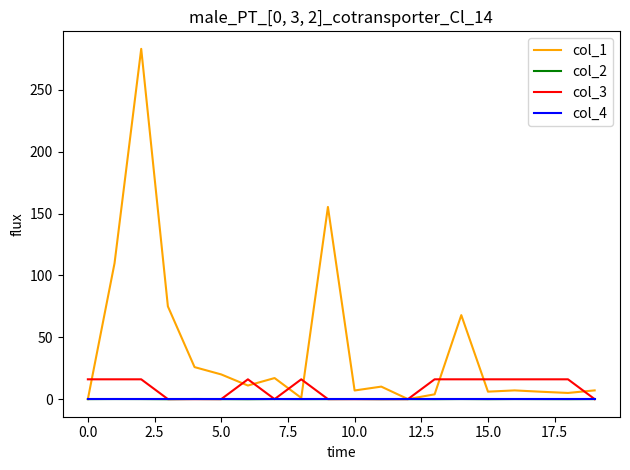

Which series has the largest total across all categories?

col_1